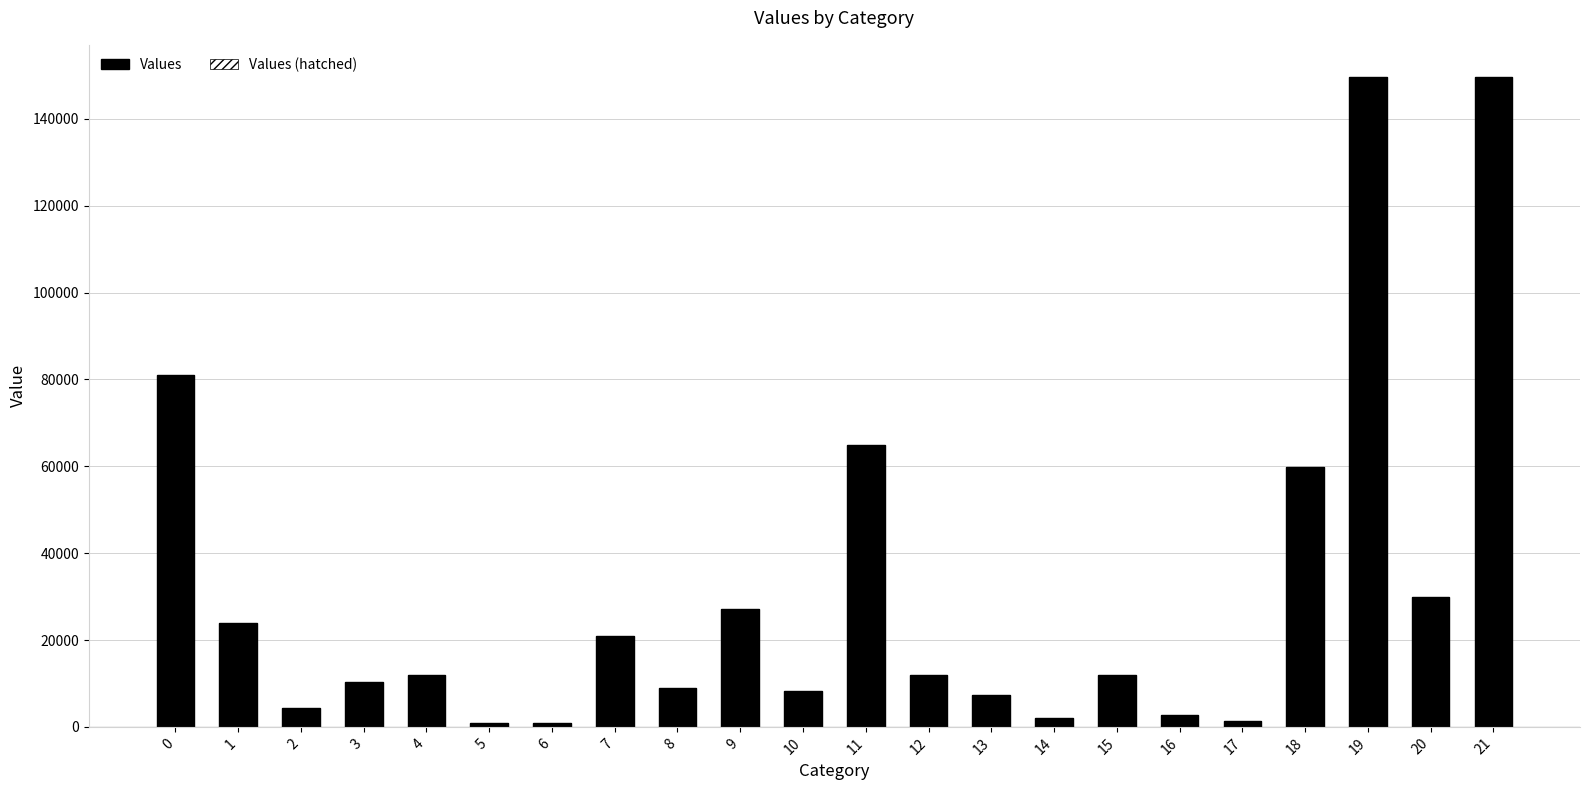

Are the bars grouped side by side (vs. stacked)?

Yes